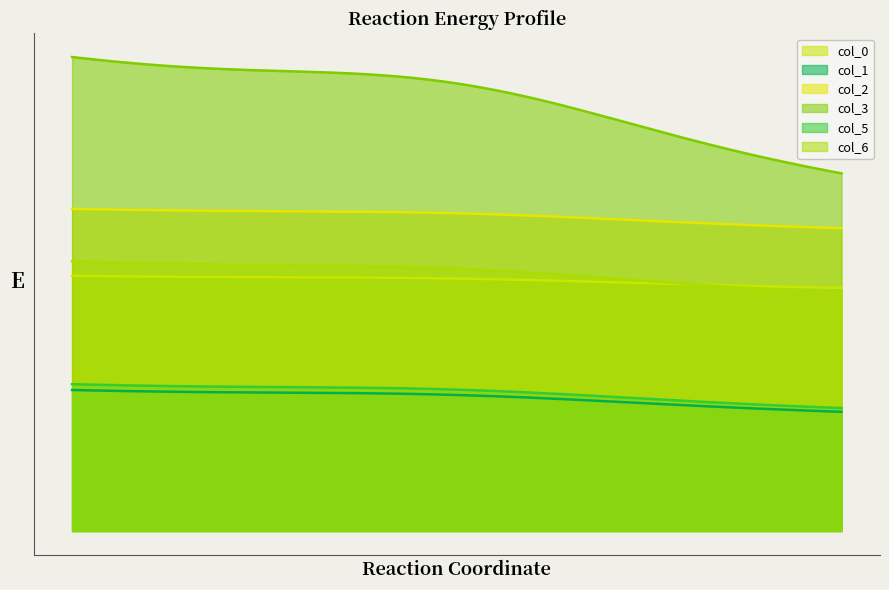

Rank the series at 0 from lowest to highest value.

col_1, col_5, col_0, col_6, col_2, col_3